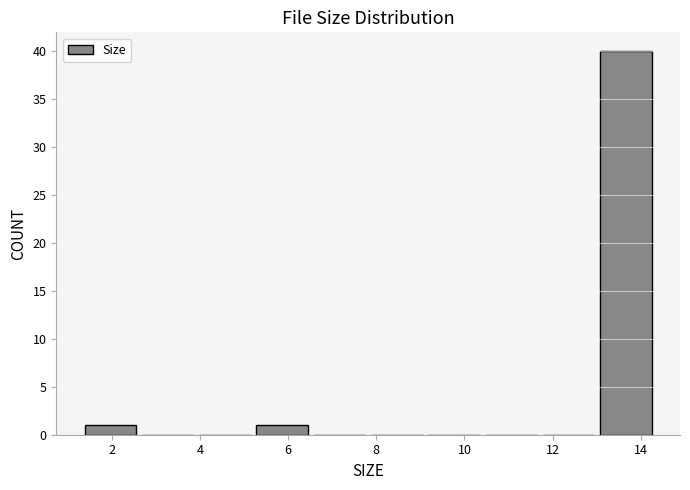

How tall is the bar that spans 13.0 to 14.4 on the x-axis? Neither the bar edges nor the heights are printed on the chart, so give them approximately, as read against the axes.

40